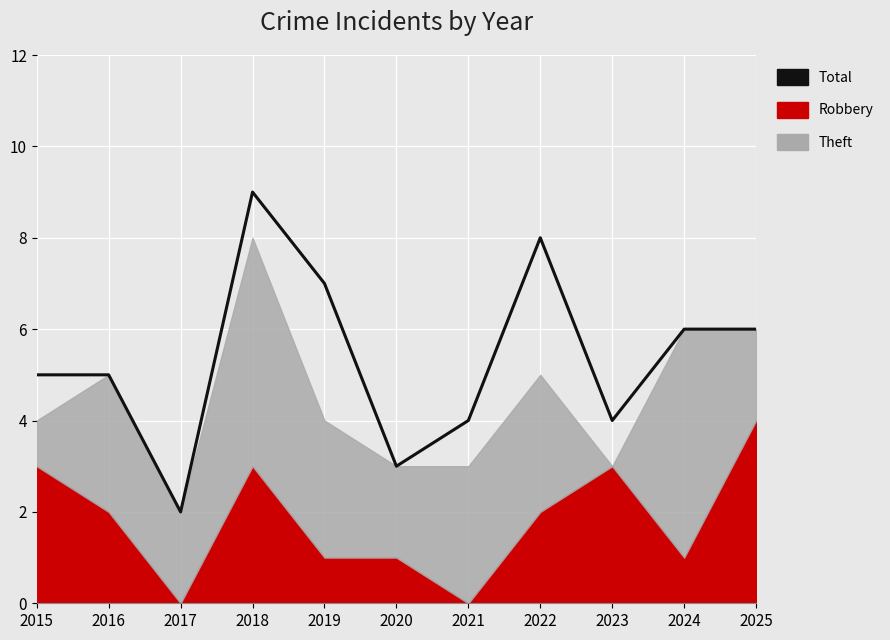

List the labels in order of value, smallest first.

2017, 2020, 2021, 2023, 2015, 2016, 2024, 2025, 2019, 2022, 2018